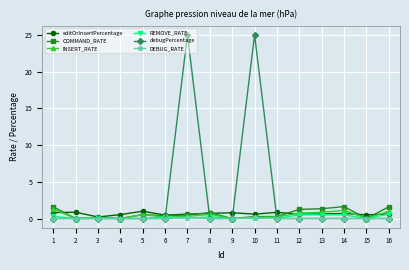

What are all the series names shown in the legend?

editOrInsertPercentage, COMMAND_RATE, INSERT_RATE, REMOVE_RATE, debugPercentage, DEBUG_RATE